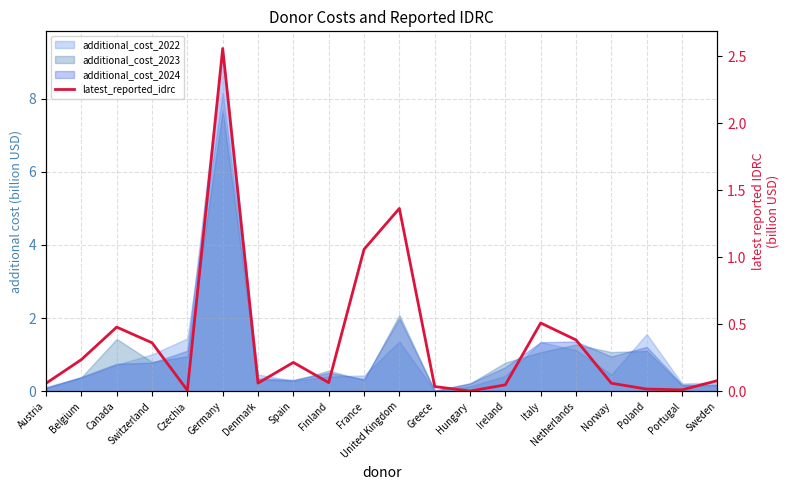

Rank the categories by value from highest to lowest.

Germany, United Kingdom, France, Italy, Canada, Netherlands, Switzerland, Belgium, Spain, Sweden, Finland, Denmark, Norway, Austria, Ireland, Greece, Poland, Portugal, Czechia, Hungary